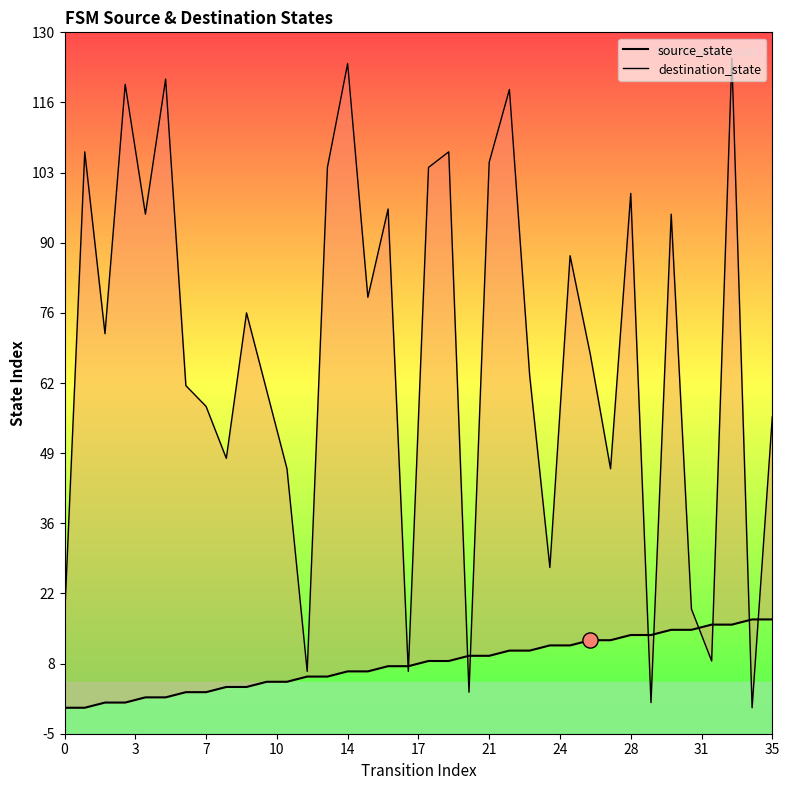

What are all the series names shown in the legend?

source_state, destination_state